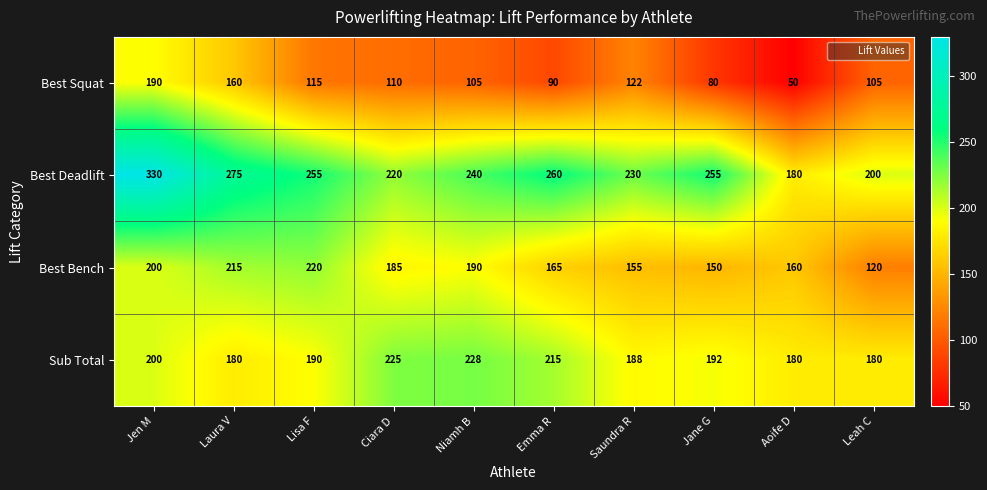

Which series has the largest total across all categories?

Best Deadlift